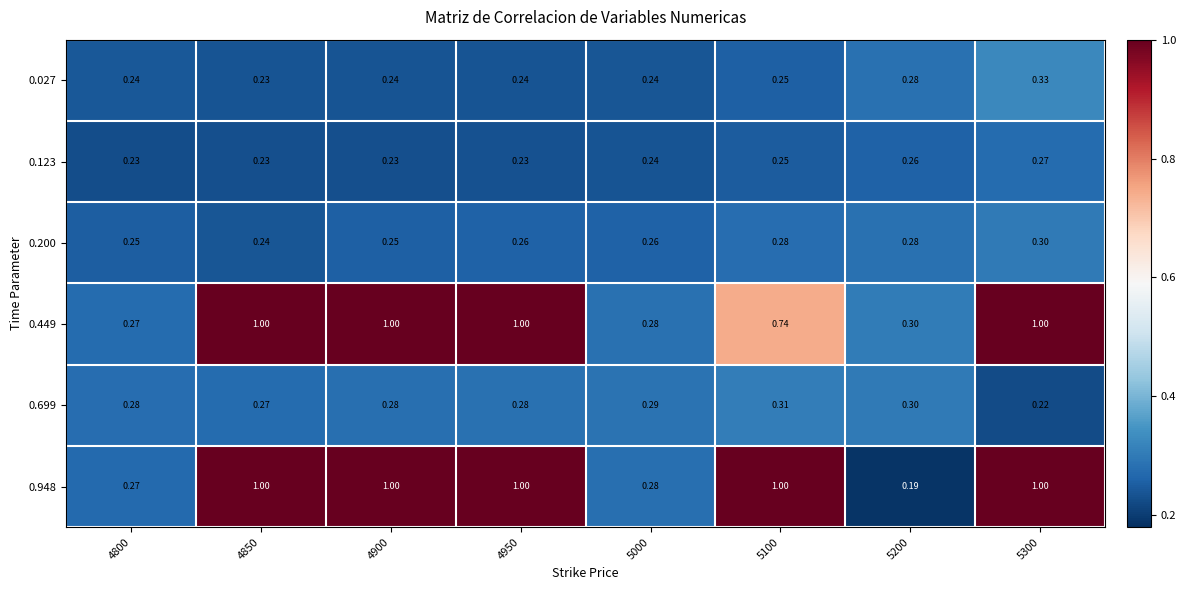

Is the value of 0.027 at 4900 greater than the value of 0.449 at 5000?

No